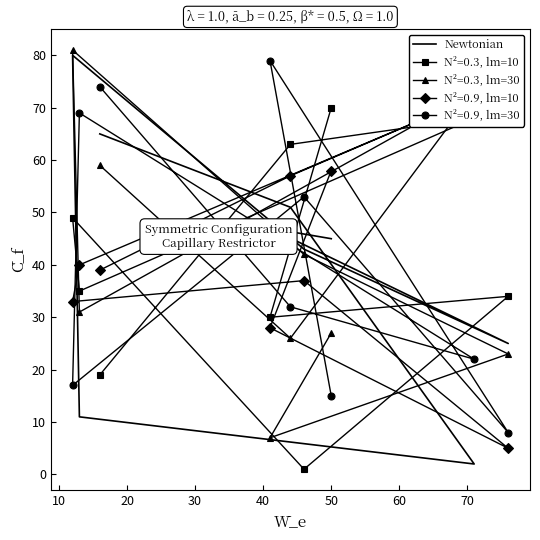

At which category does the data reach its first local valley?

20